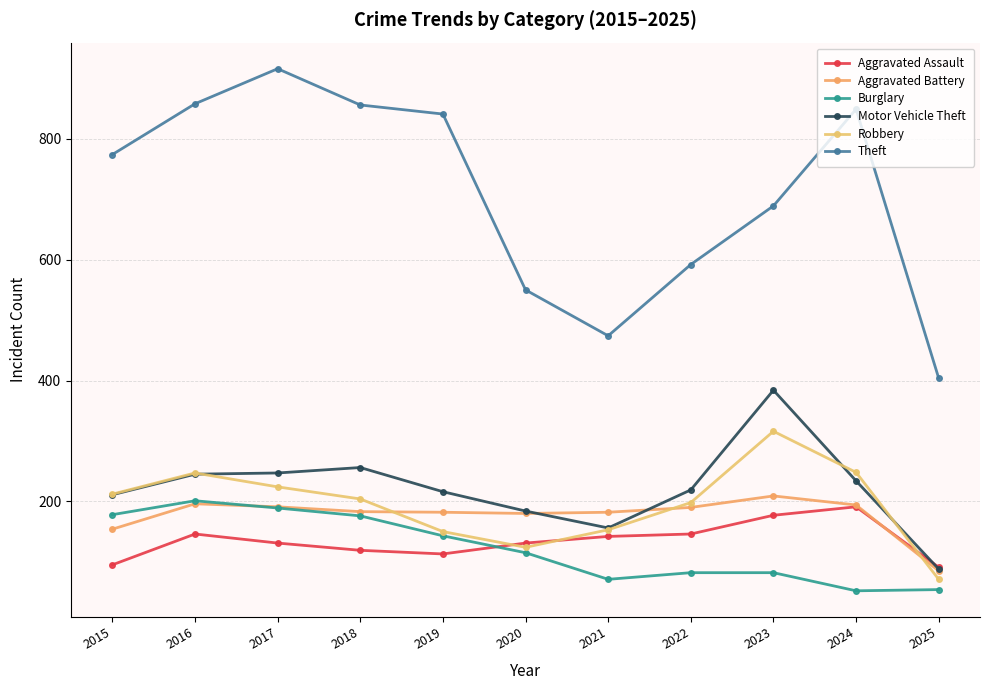

Is this an area chart (filled region under the line)?

No